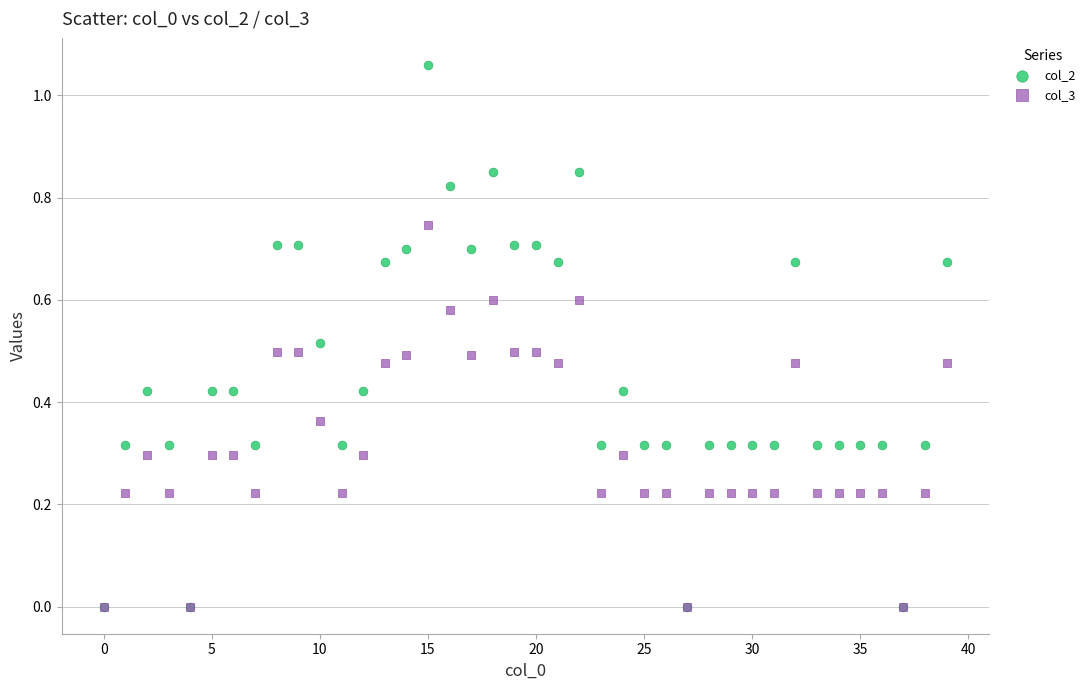

What are all the series names shown in the legend?

col_2, col_3